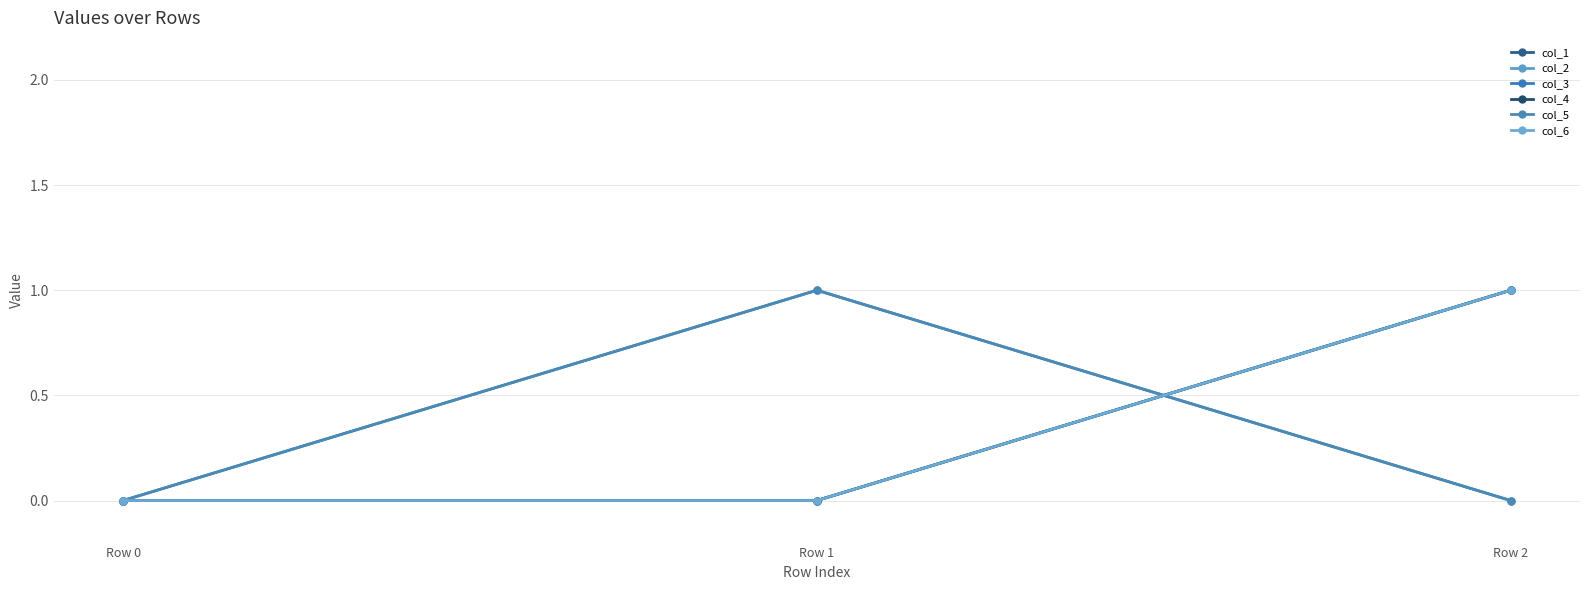

The col_5 series shows 2 at Row 1. True or false?

False